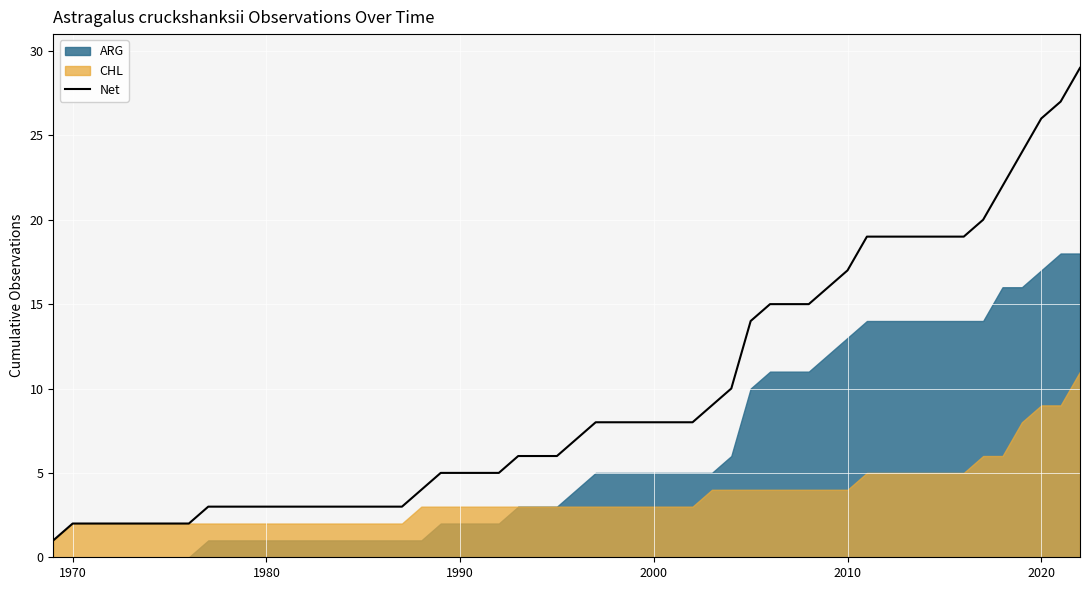

At which label is ARG closest to 10?

2010